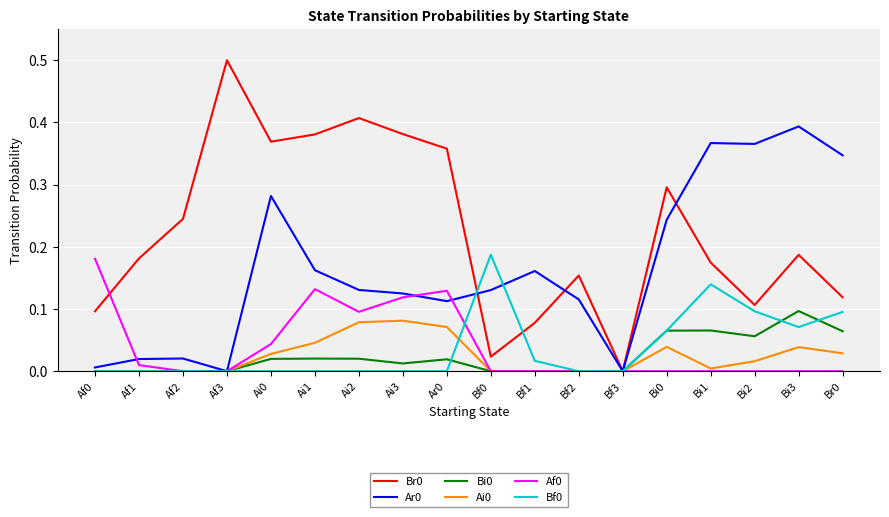

What is the total value across all series at Af3?

0.5